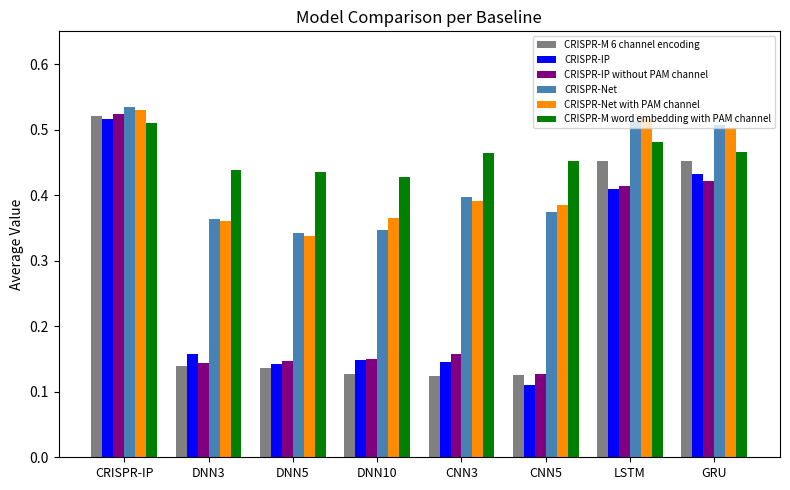

What are all the series names shown in the legend?

CRISPR-M 6 channel encoding, CRISPR-IP, CRISPR-IP without PAM channel, CRISPR-Net, CRISPR-Net with PAM channel, CRISPR-M word embedding with PAM channel